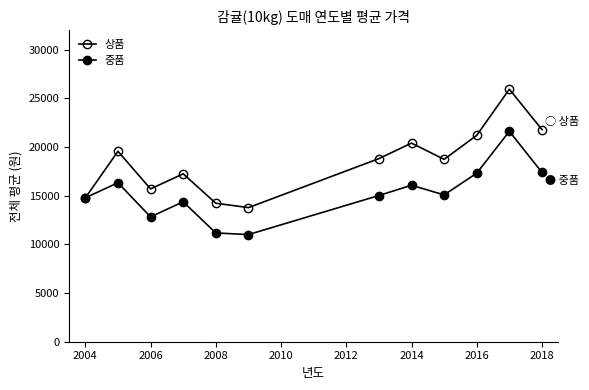

Count the number of categories in the chart.

12